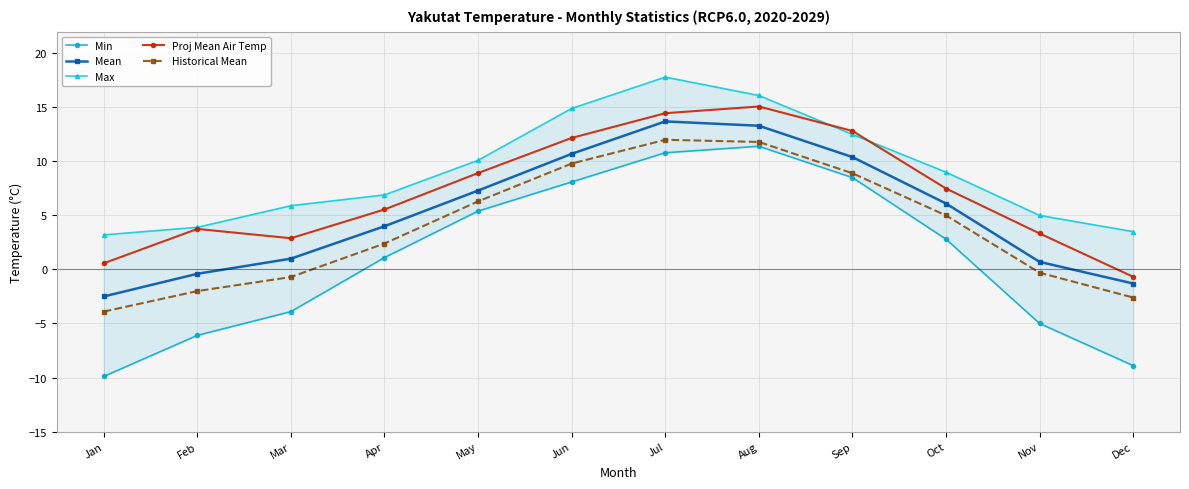

The Mean series shows 5.8 at Jun. True or false?

False